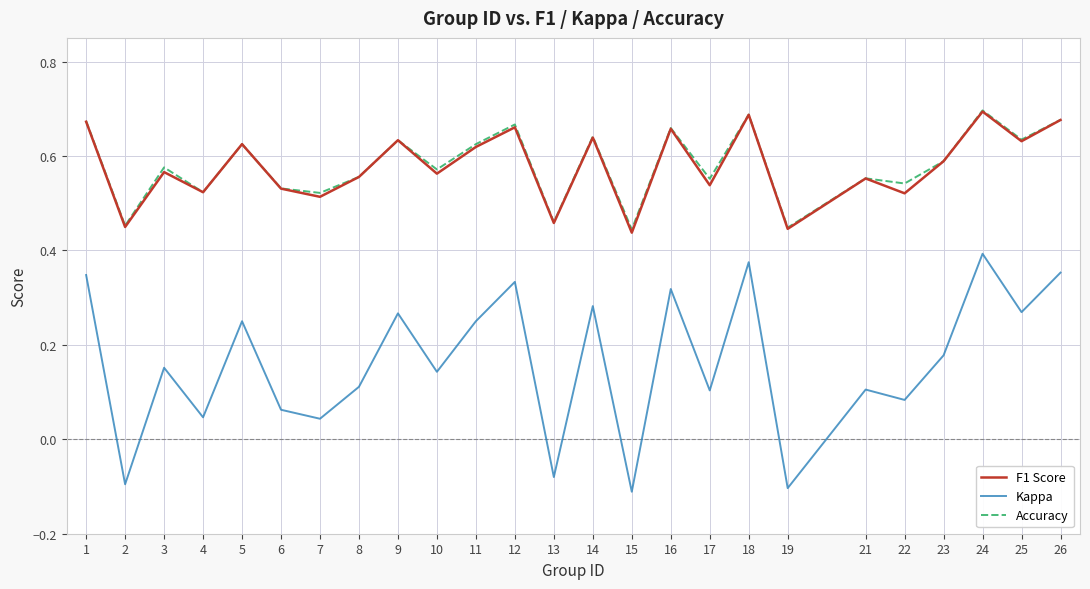

True or false: F1 Score has a value of 0.2 at 1.

False